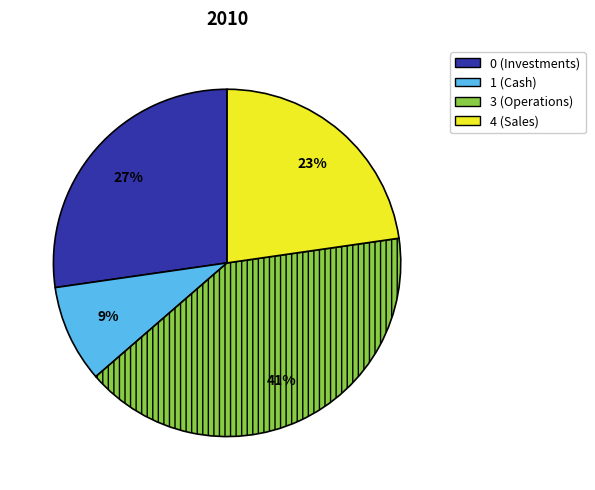

Is there a majority slice in this chart?

No